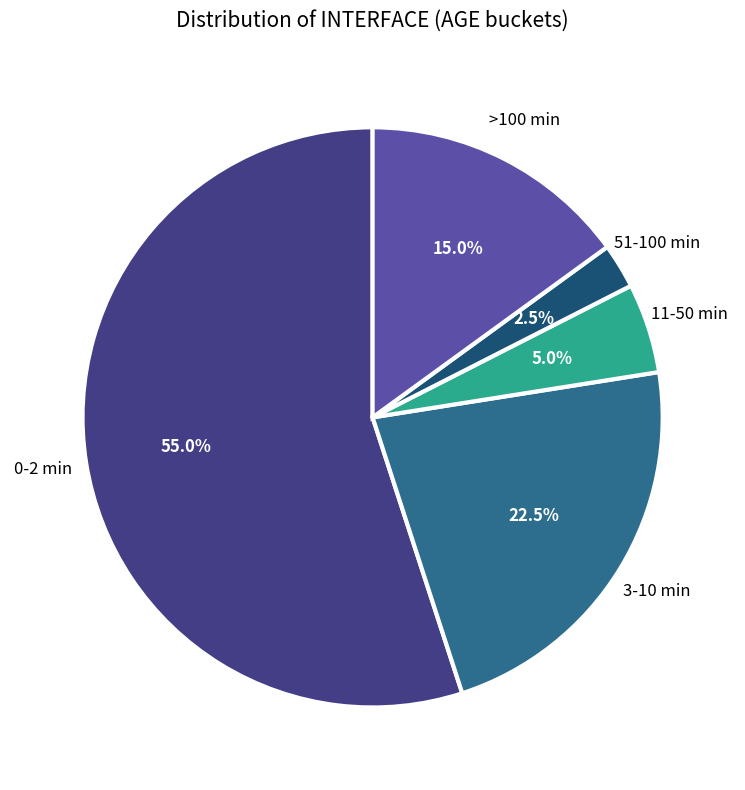

Is the sum of 0-2 min and 11-50 min greater than half?

Yes